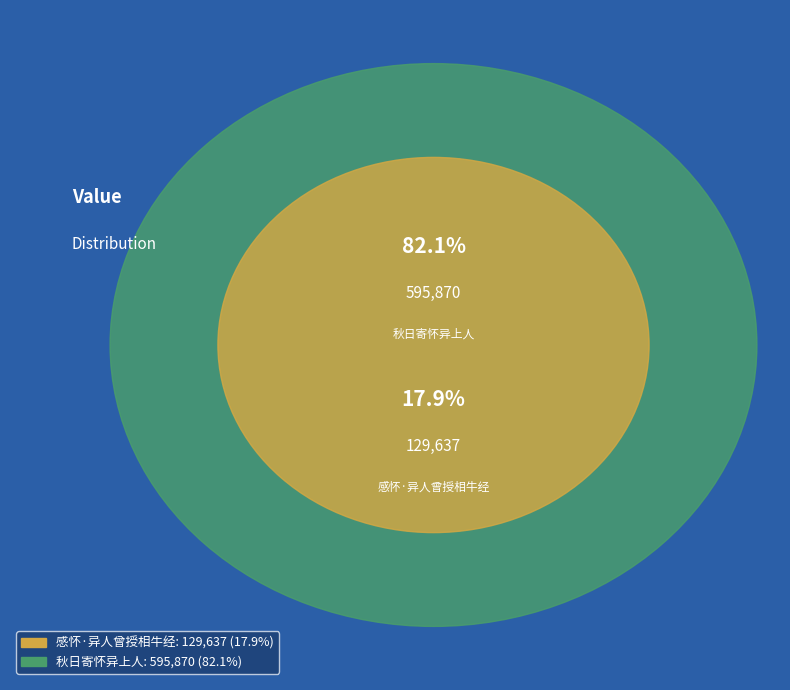

To the nearest percent, what is the difference between the 秋日寄怀异上人 and 感怀·异人曾授相牛经 slice percentages?

64%